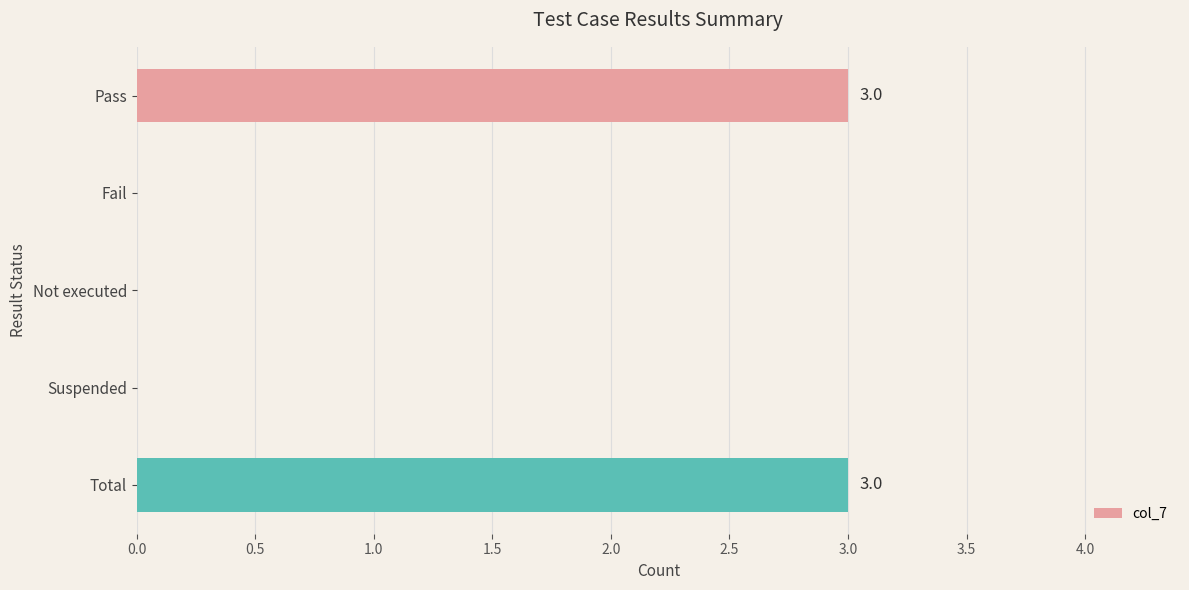

Between Fail and Total, which is larger?

Total